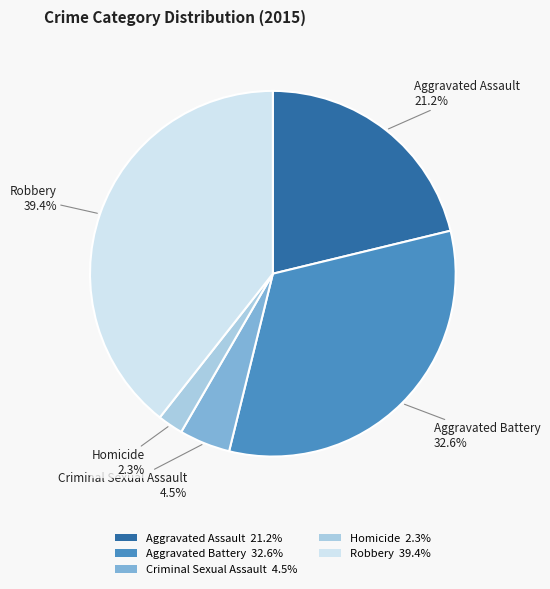

The Aggravated Assault slice represents 9% of the pie. True or false?

False